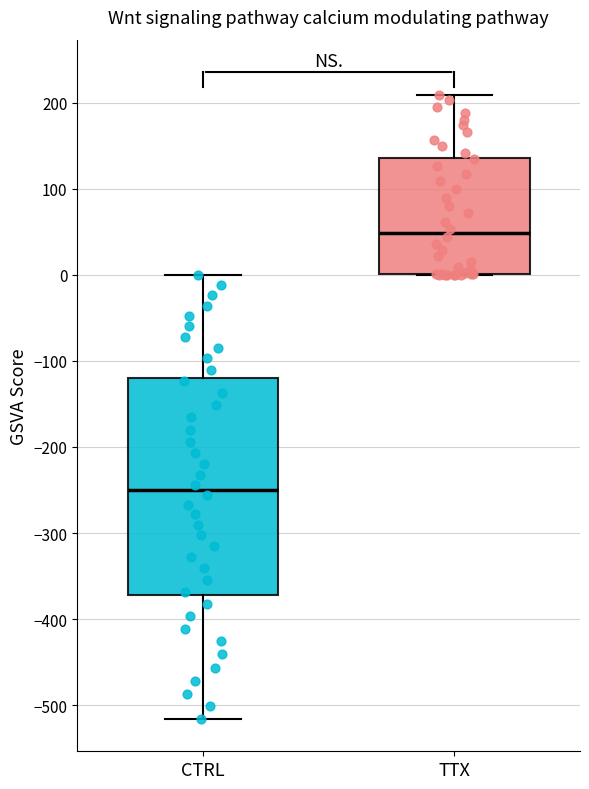

Where is the lower edge of the box for CTRL on the y-axis? The values are not printed on the chart, so give them approximately, as read against the axis.

-370